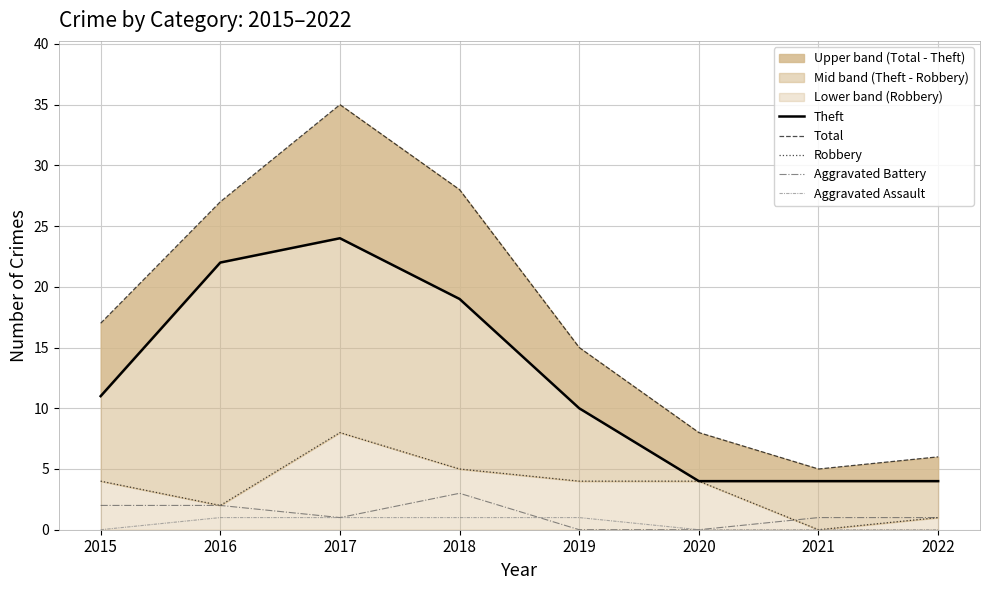

Reading left to right, list all the values displayed in this chart.

Theft: 11	22	24	19	10	4	4	4
Total: 17	27	35	28	15	8	5	6
Robbery: 4	2	8	5	4	4	0	1
Aggravated Battery: 2	2	1	3	0	0	1	1
Aggravated Assault: 0	1	1	1	1	0	0	0